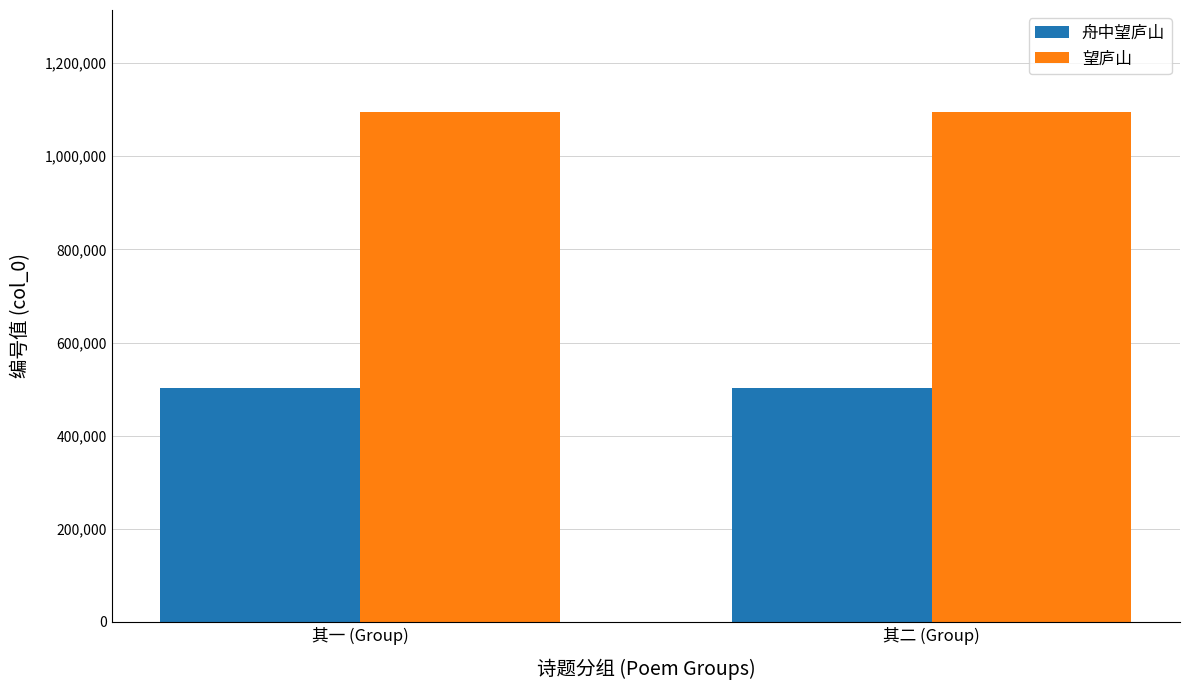

Which series has the largest total across all categories?

望庐山